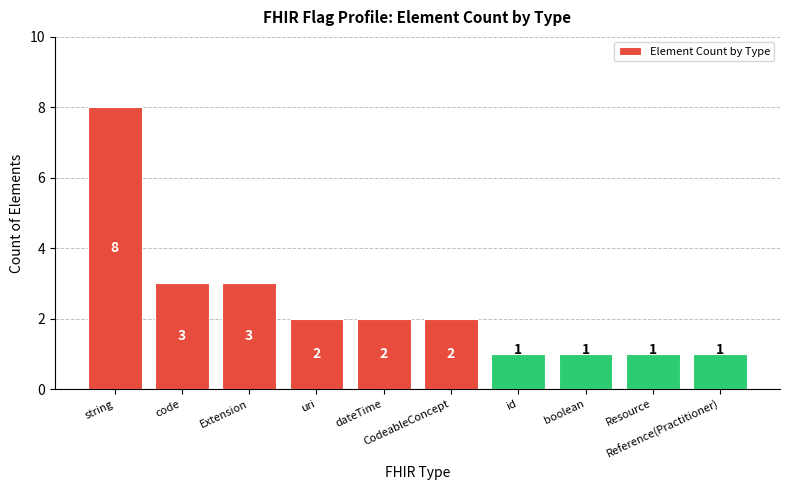

What is the value of the 10th bar from the left?

1